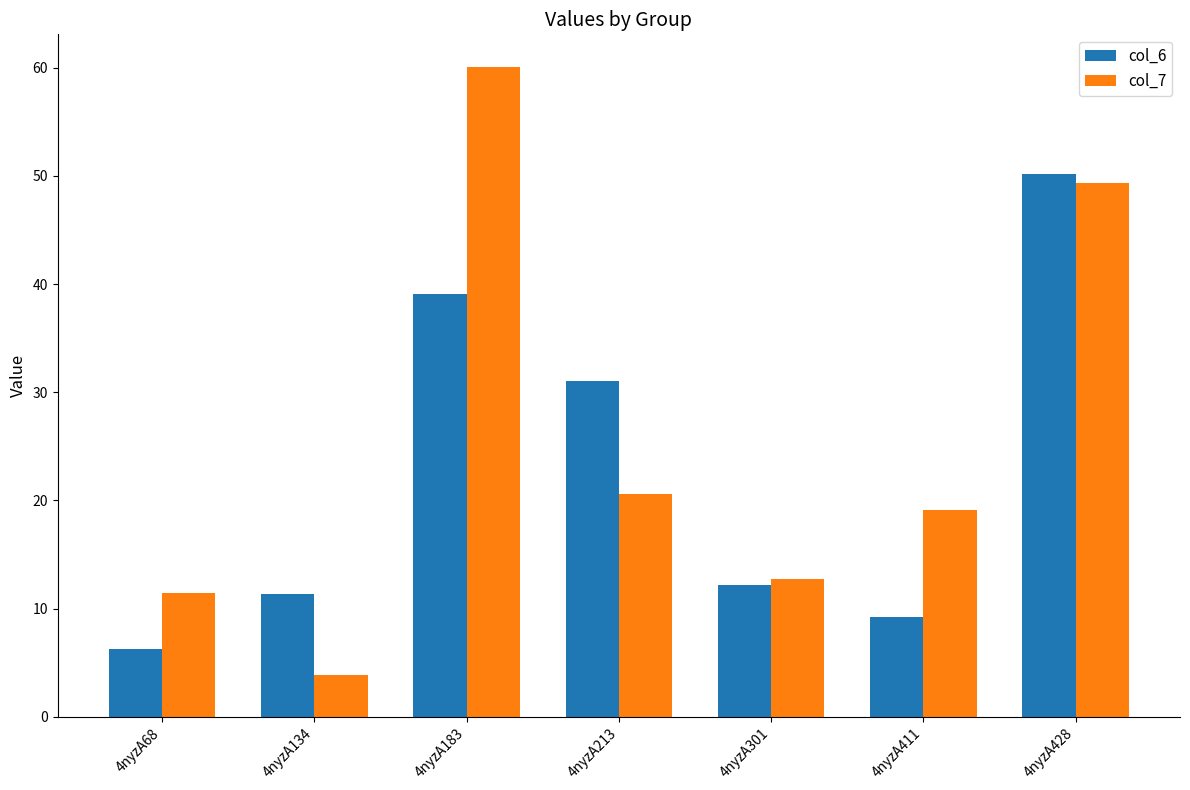

Which series has the largest total across all categories?

col_7